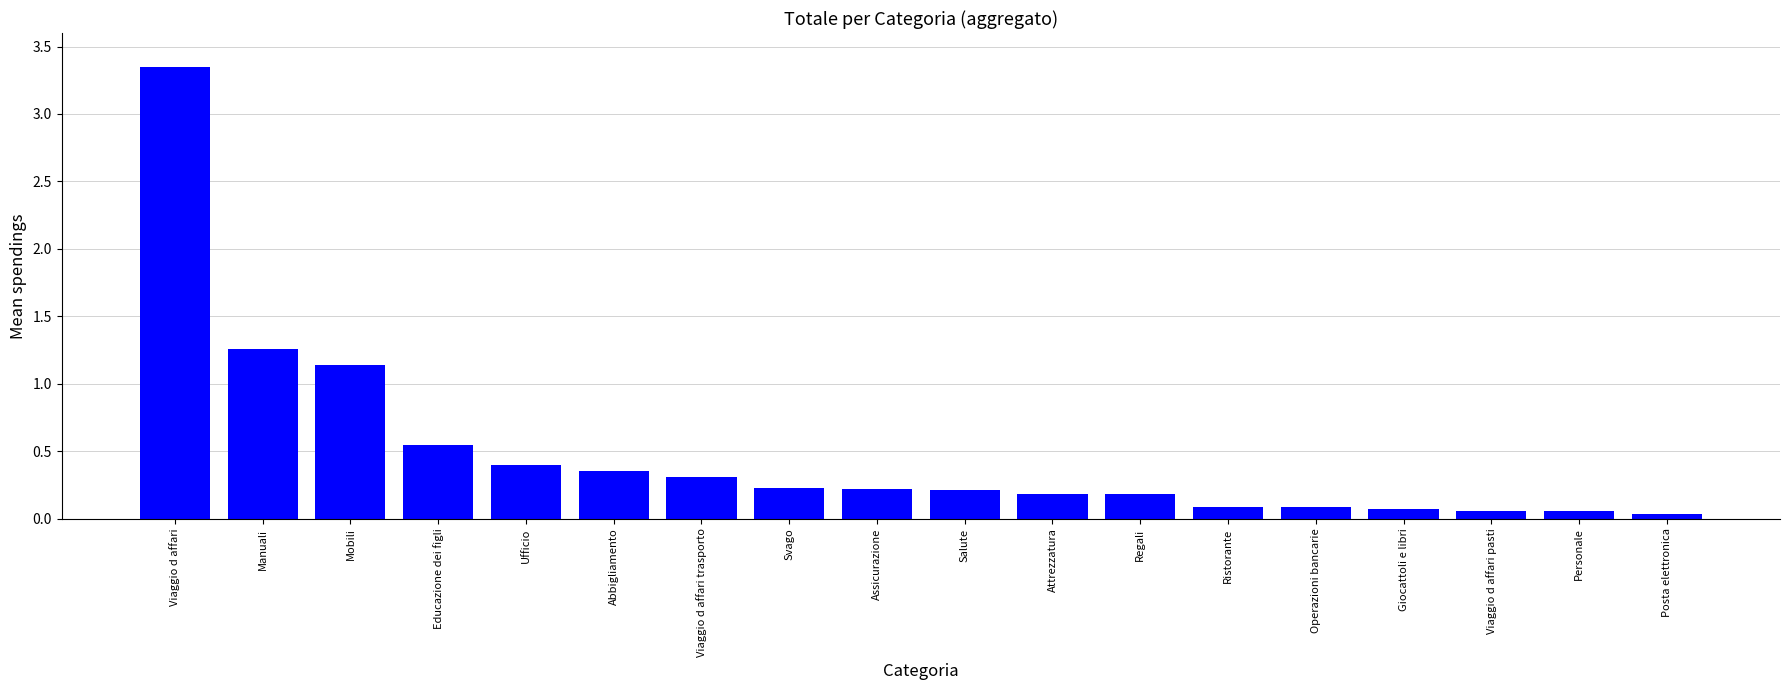

What is the label of the 7th bar from the left?

Viaggio d affari trasporto